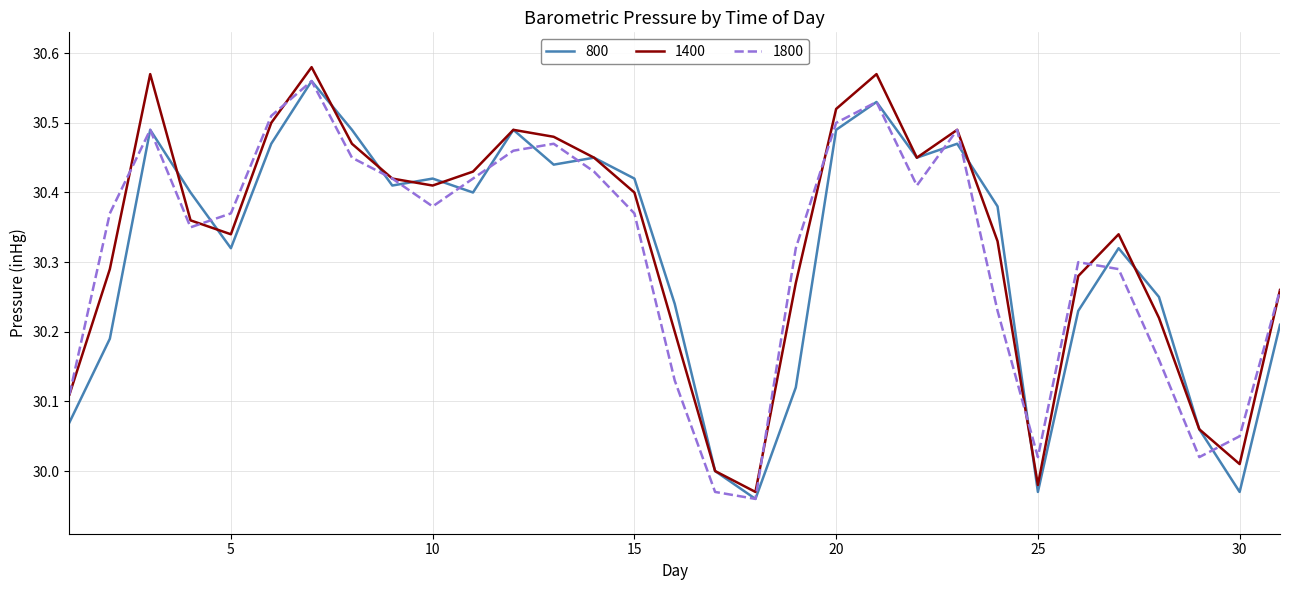

True or false: 800 and 1400 cross at least once.

True